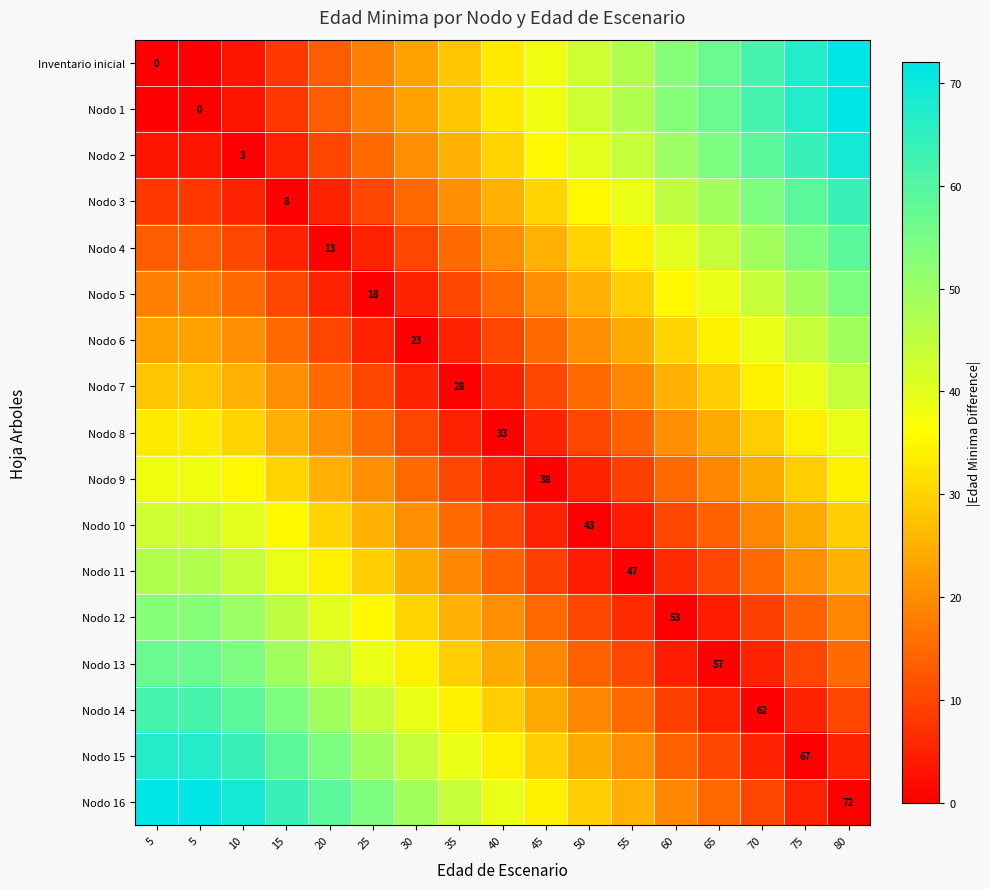

What value does the Nodo 10 series have at 40, to the nearest 10?

10